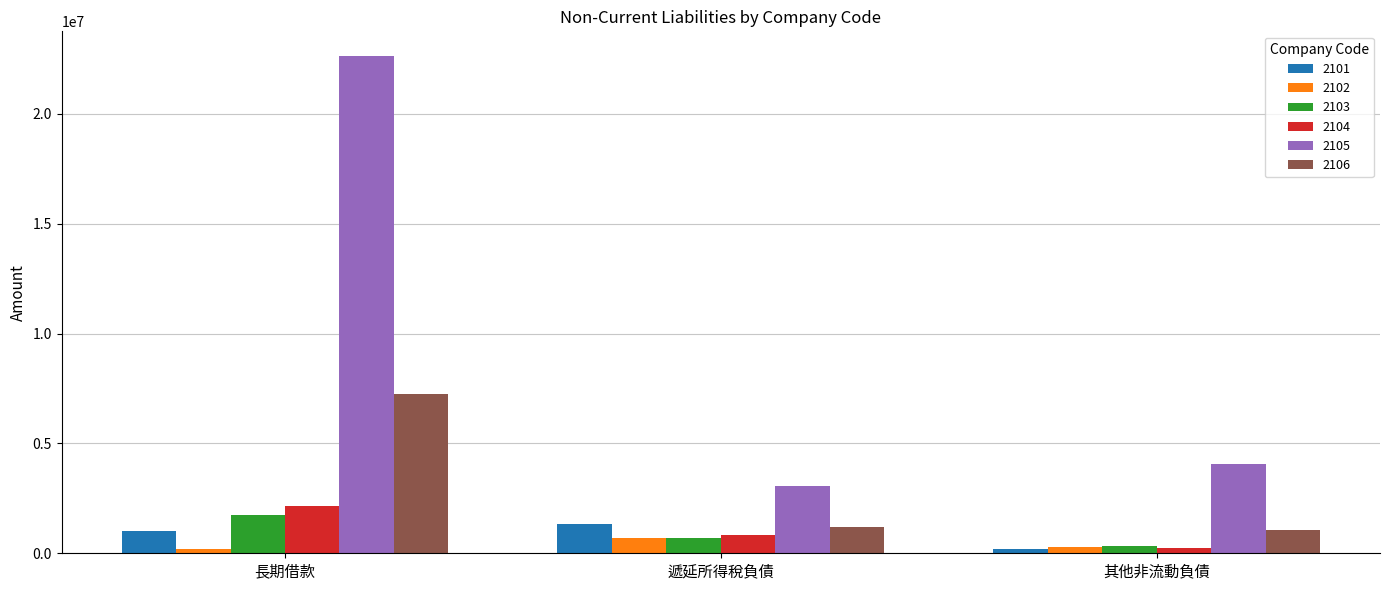

At which category does the chart reach its peak across all series?

長期借款